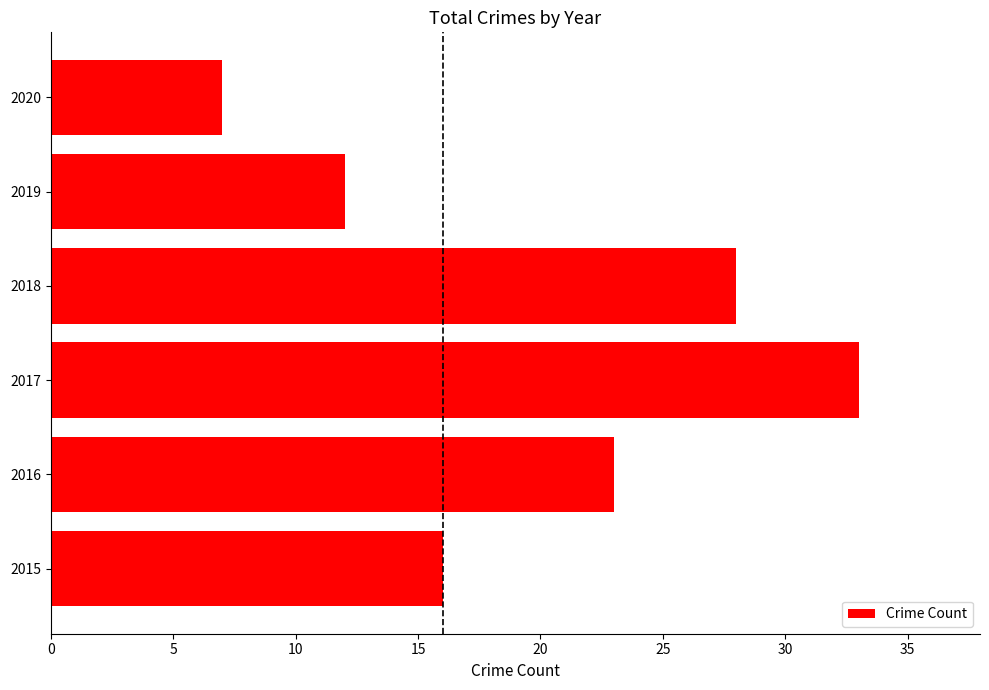

Does the chart contain stacked bars?

No